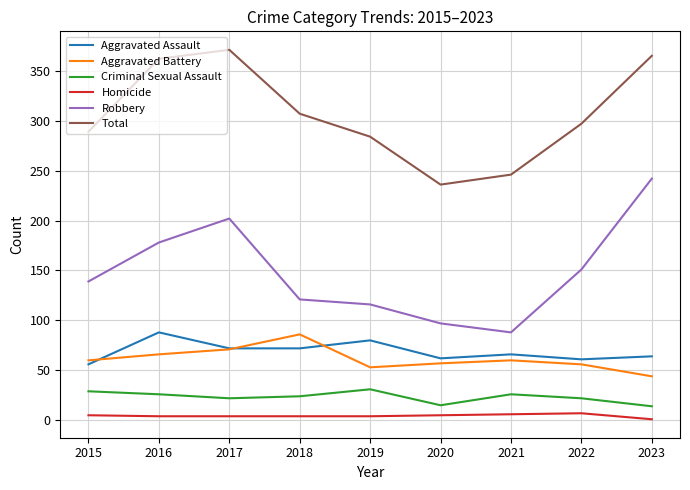

True or false: Robbery has a value of 46 at 2018.

False